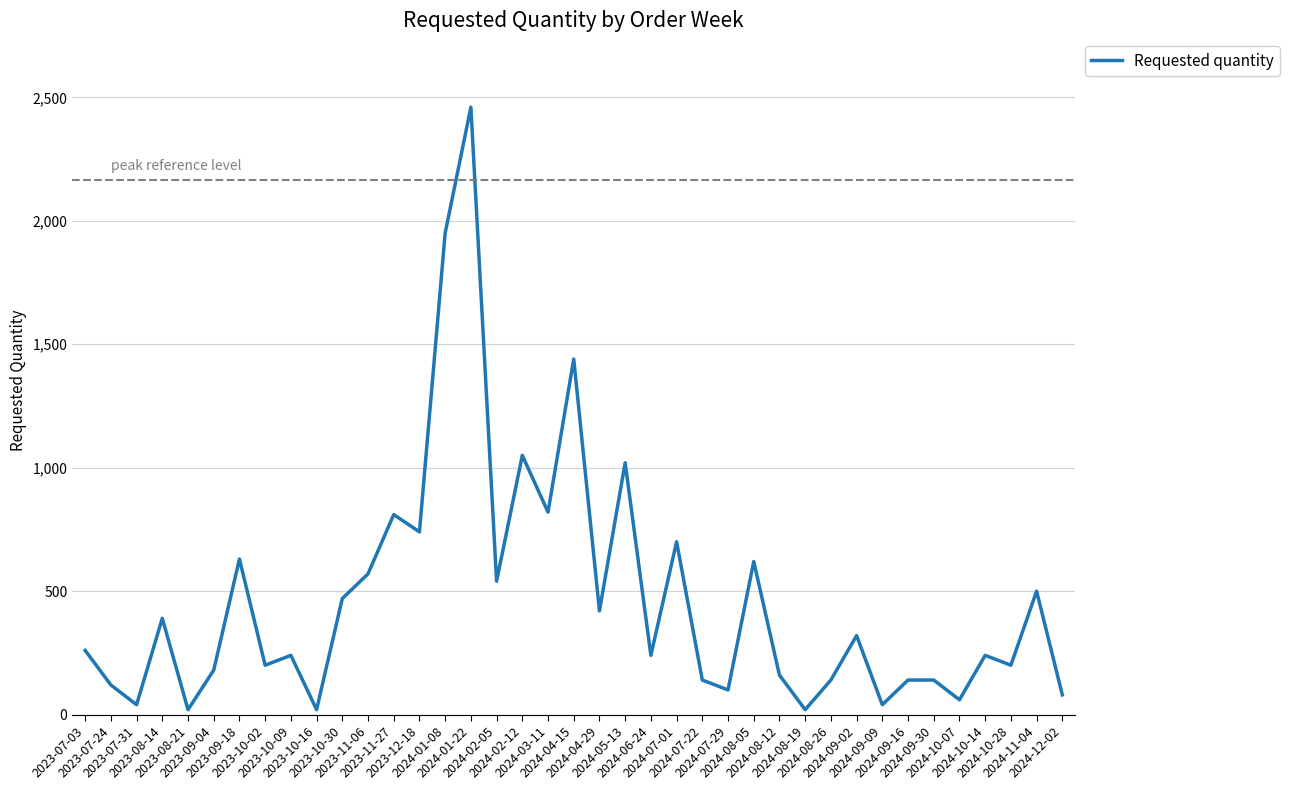

Between 2023-07-24 and 2024-10-28, which is larger?

2024-10-28